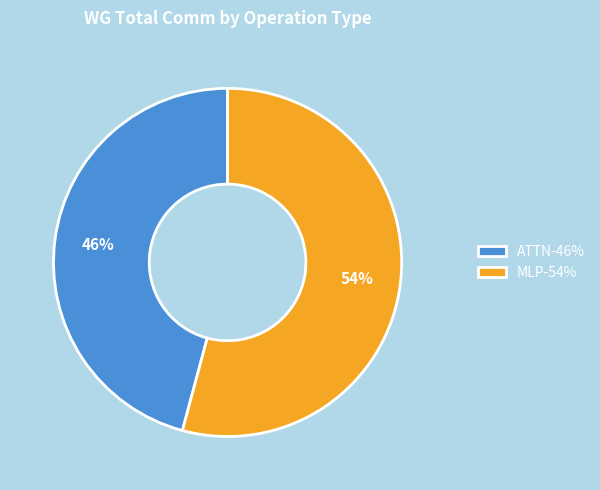

To the nearest percent, what is the difference between the ATTN-46% and MLP-54% slice percentages?

8%